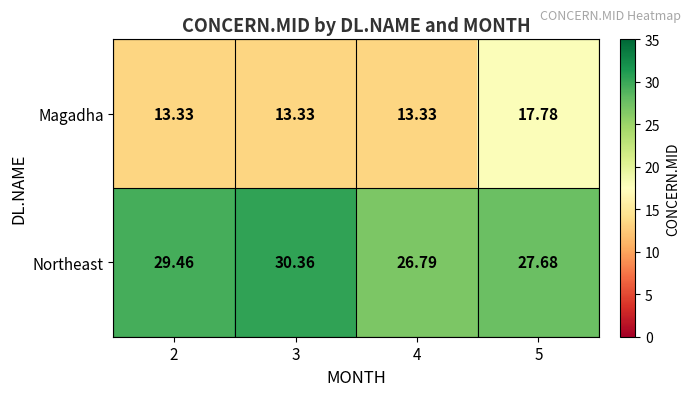

Which series has the largest total across all categories?

Northeast